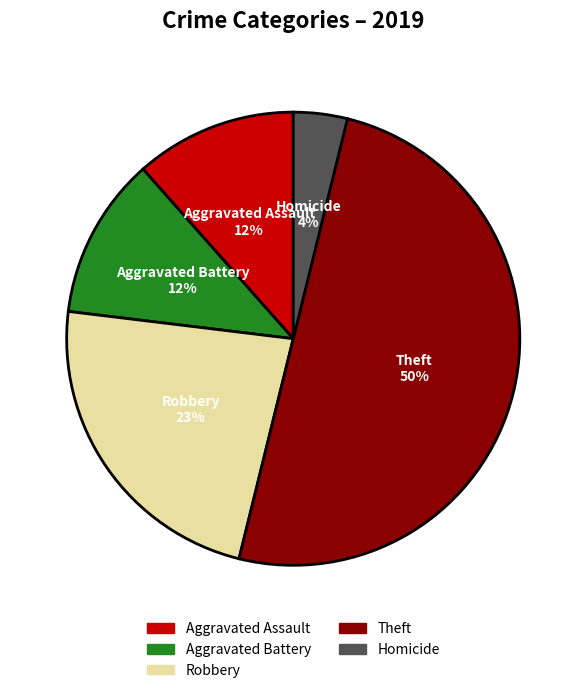

Does Aggravated Assault represent more than half of the total?

No